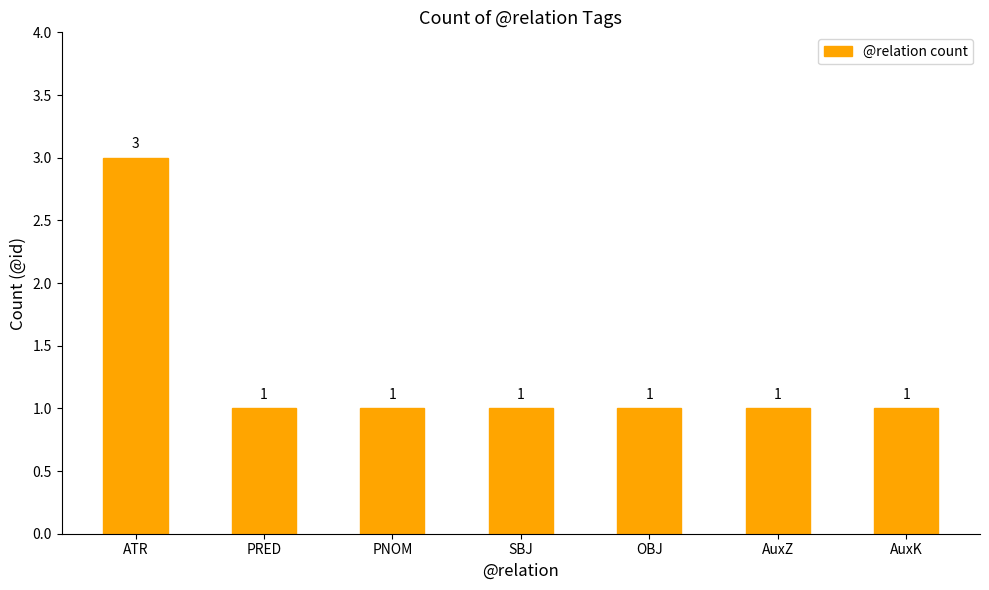

The chart shows a value of 2 at AuxZ. True or false?

False